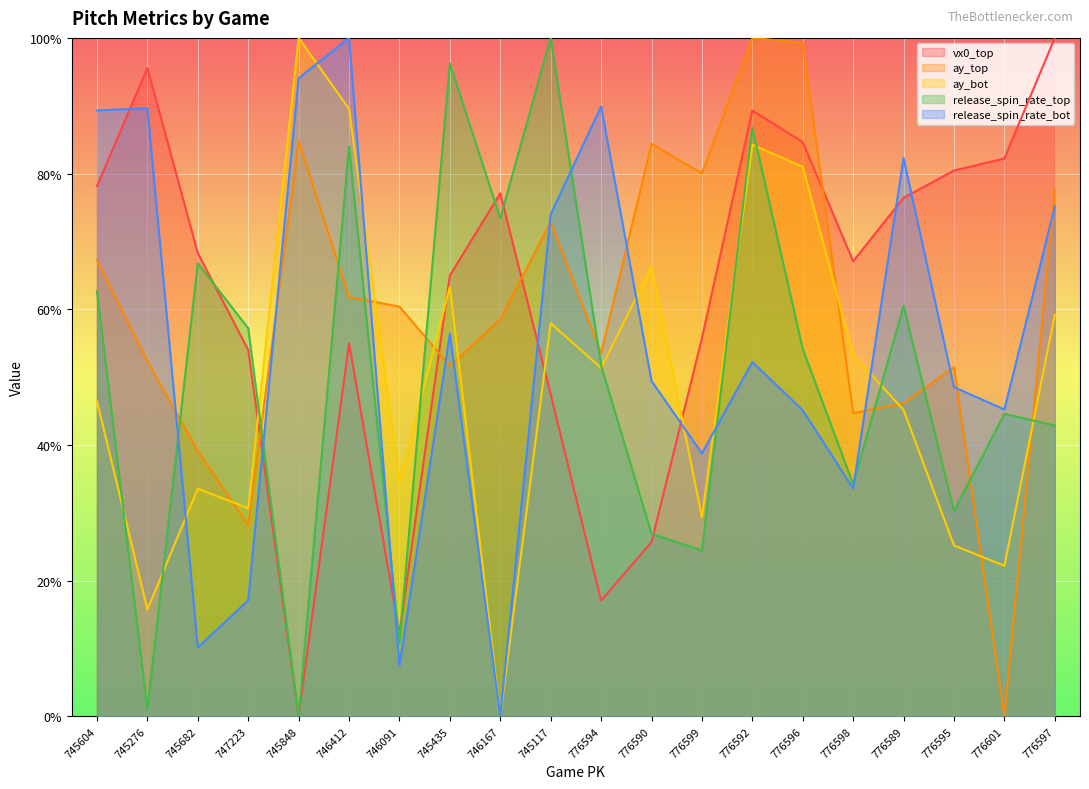

Is it true that ay_bot equals 19.8 at 747223?

False